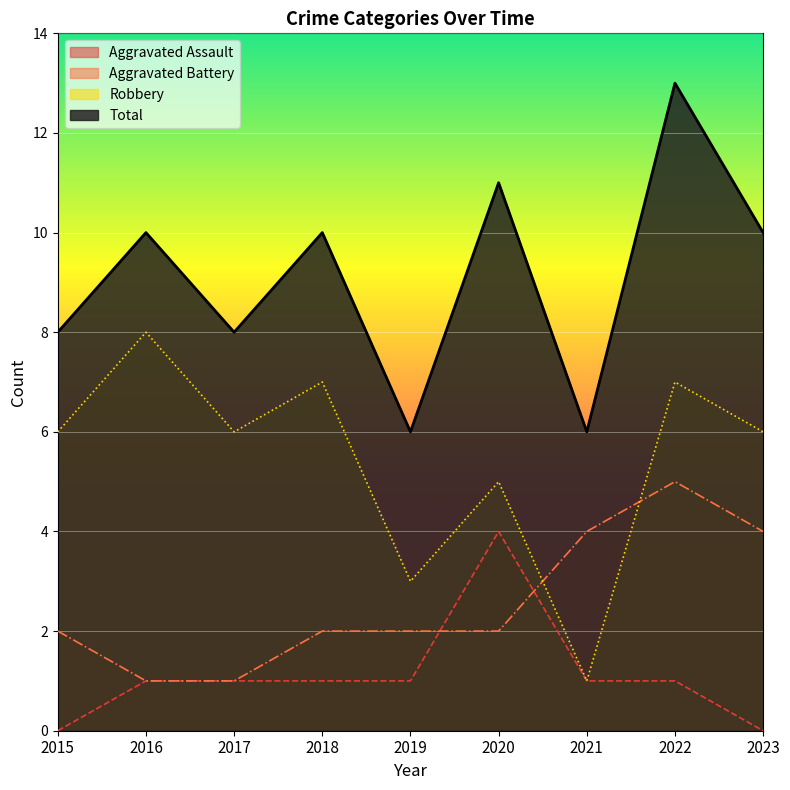

How many lines are shown in the chart?

4